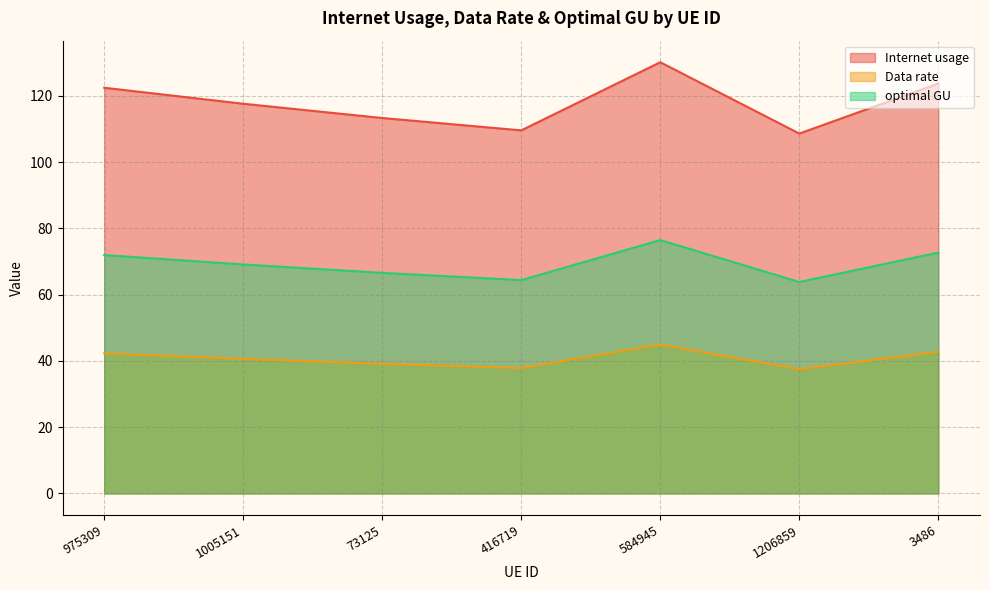

At how many categories does at least one series exceed 73?

7